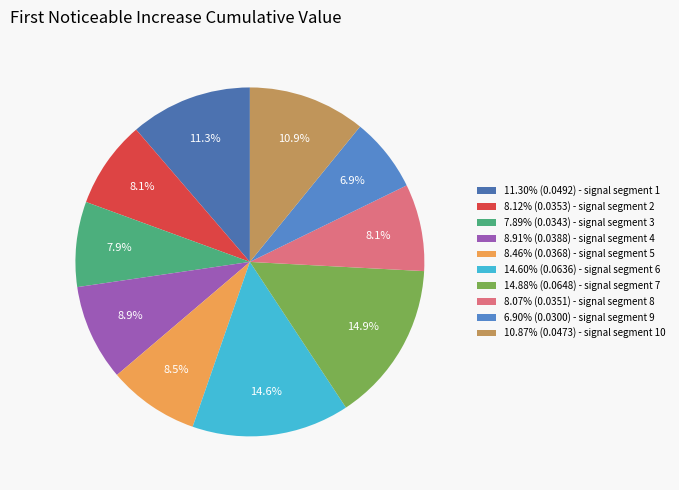

How many slices are in this pie chart?

10